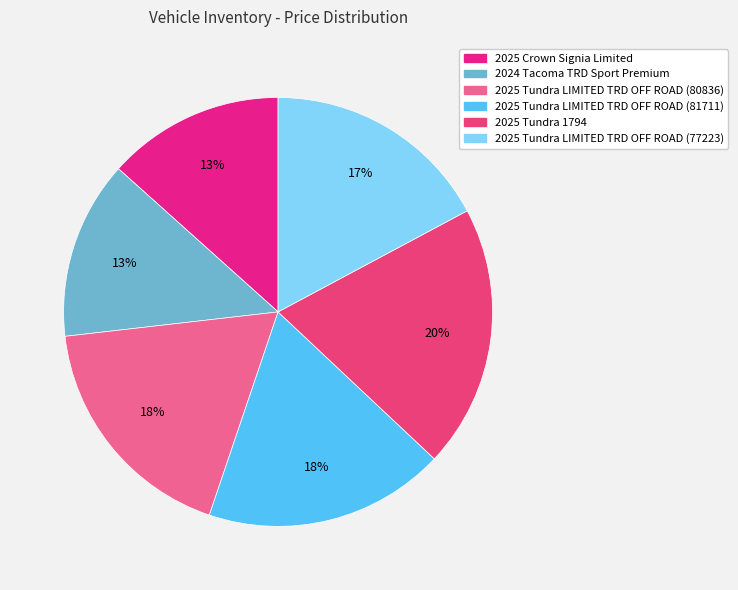

Which slice is the smallest?

2025 Crown Signia Limited